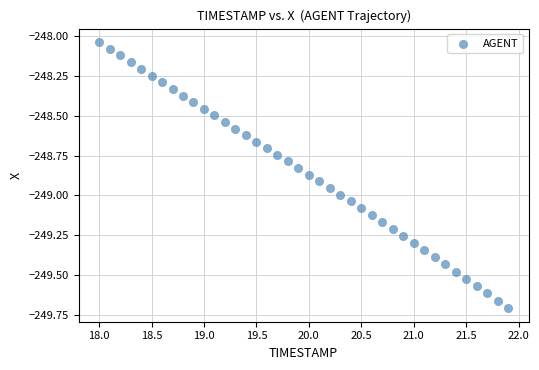

What is the range of X values (max minus min)?

3.9